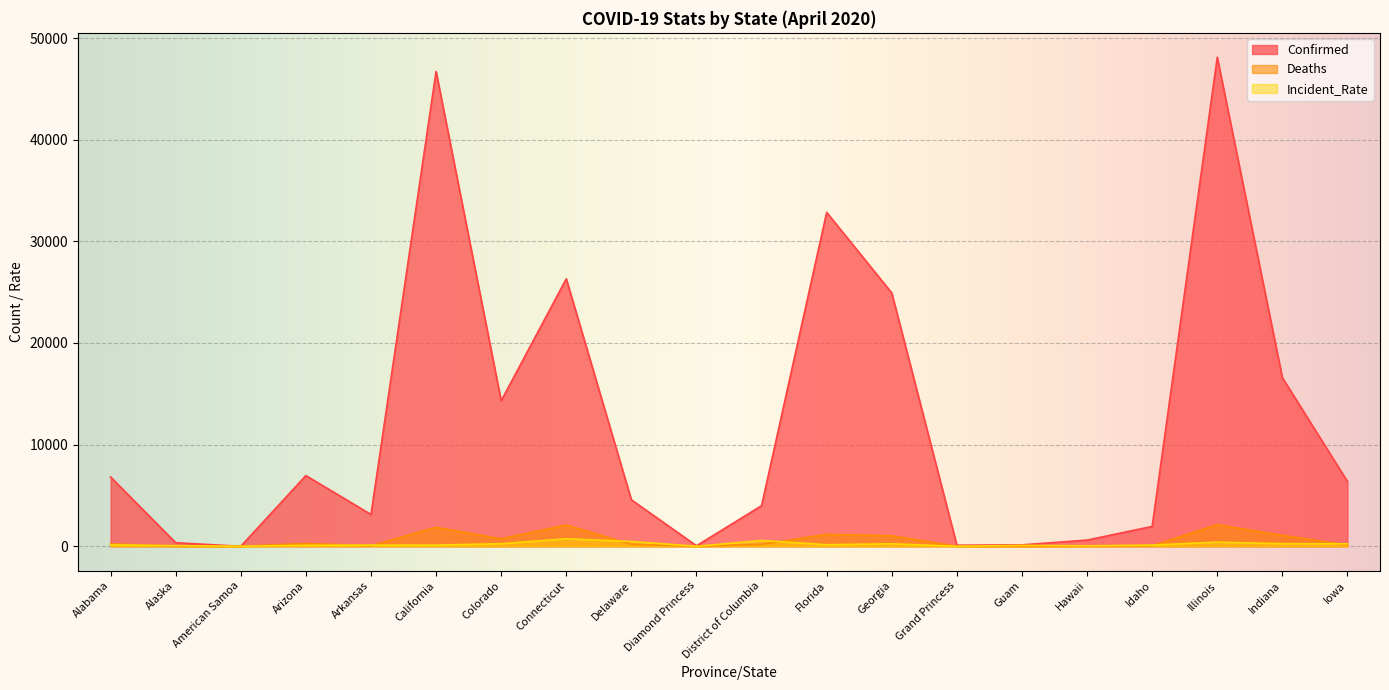

How many data points in Deaths are above 194?

9